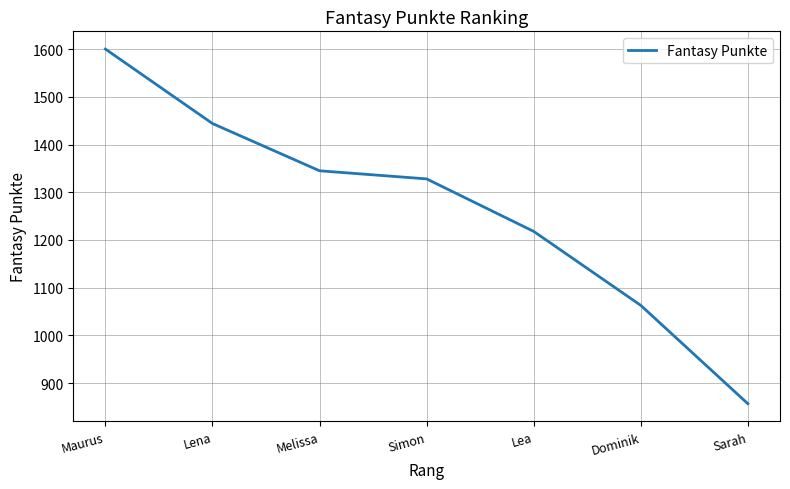

Is it true that the value at Simon is 1328?

True